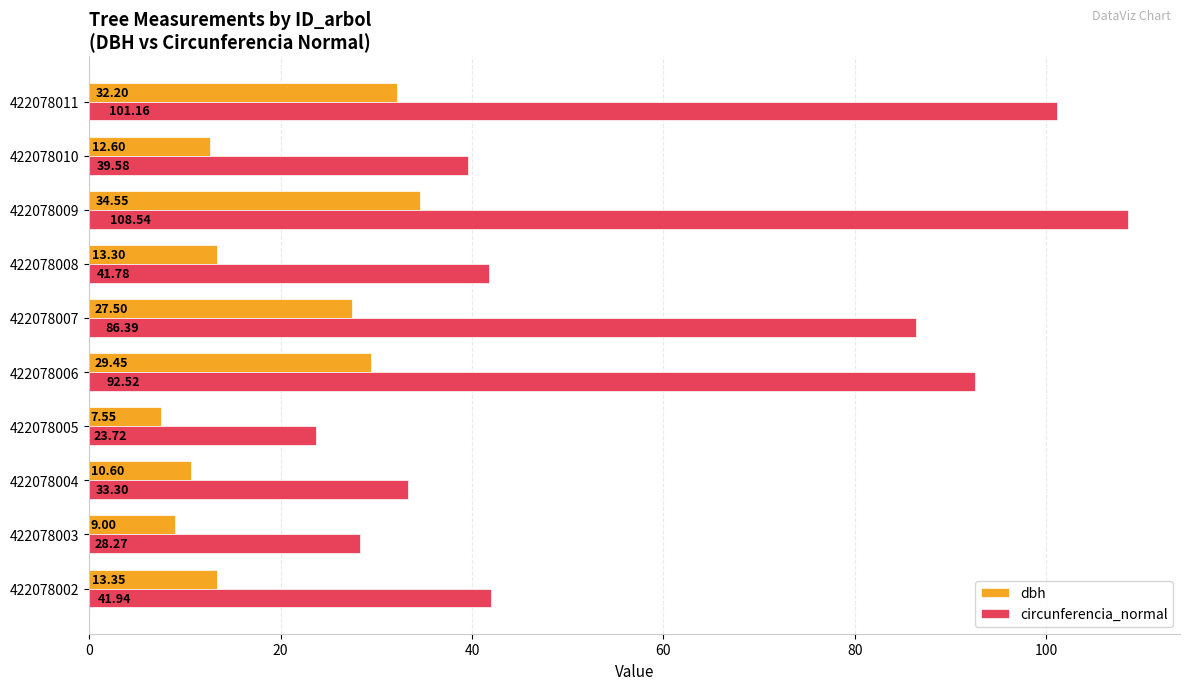

List the series in order of their peak value, lowest first.

dbh, circunferencia_normal